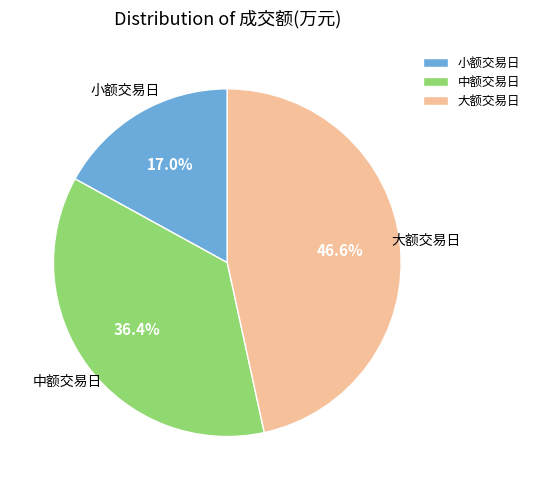

Between 大额交易日 and 中额交易日, which is larger?

大额交易日